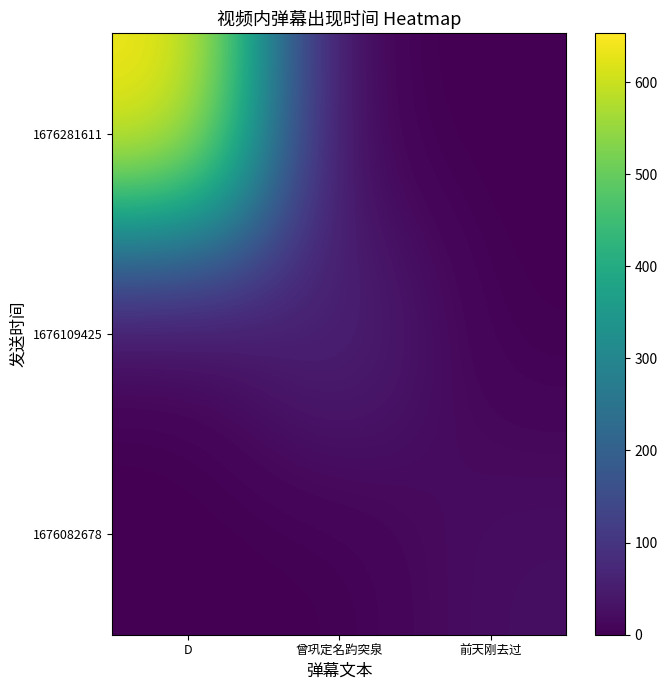

What is the difference between the highest and lowest values at 曾巩定名趵突泉?

71.1